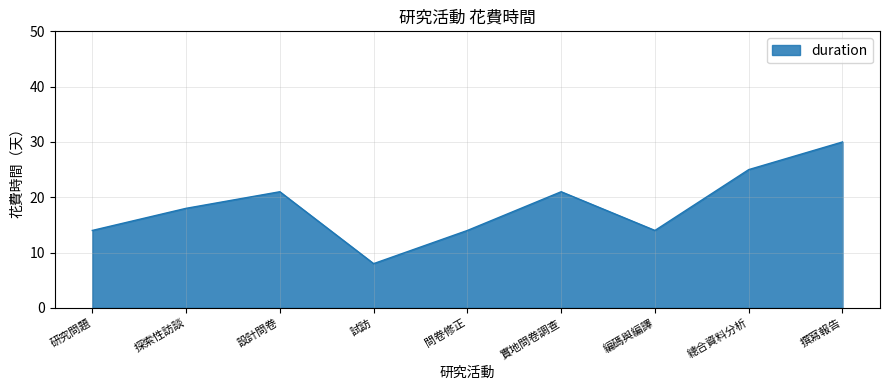

At which label is the value closest to 19?

探索性訪談